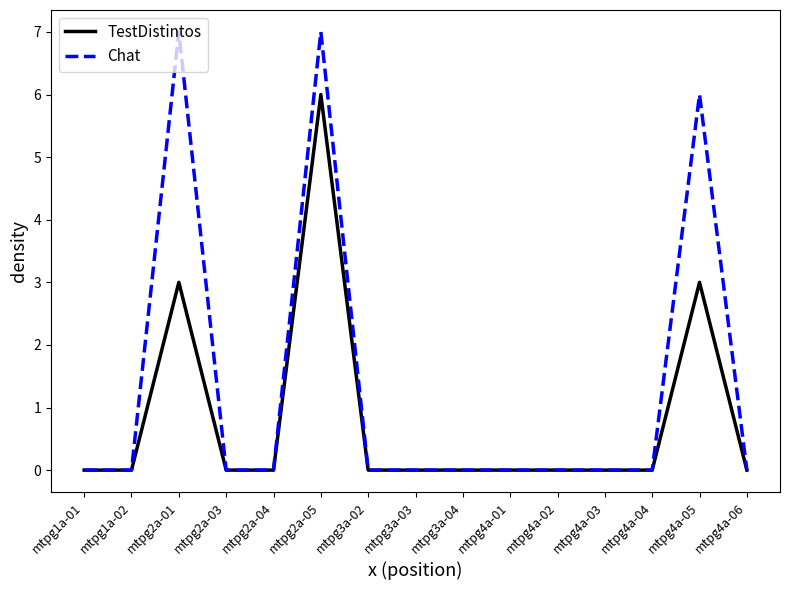

What are all the series names shown in the legend?

TestDistintos, Chat